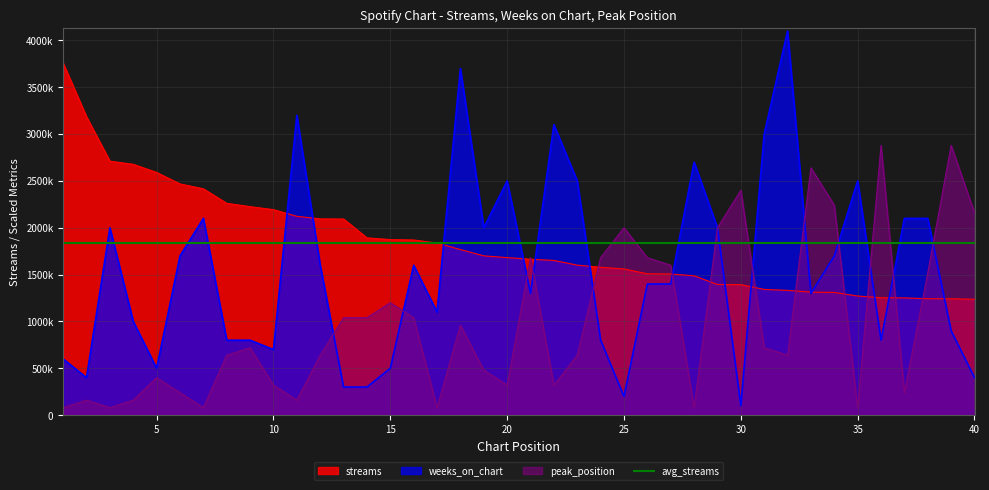

Which category has the highest value across all series?

32